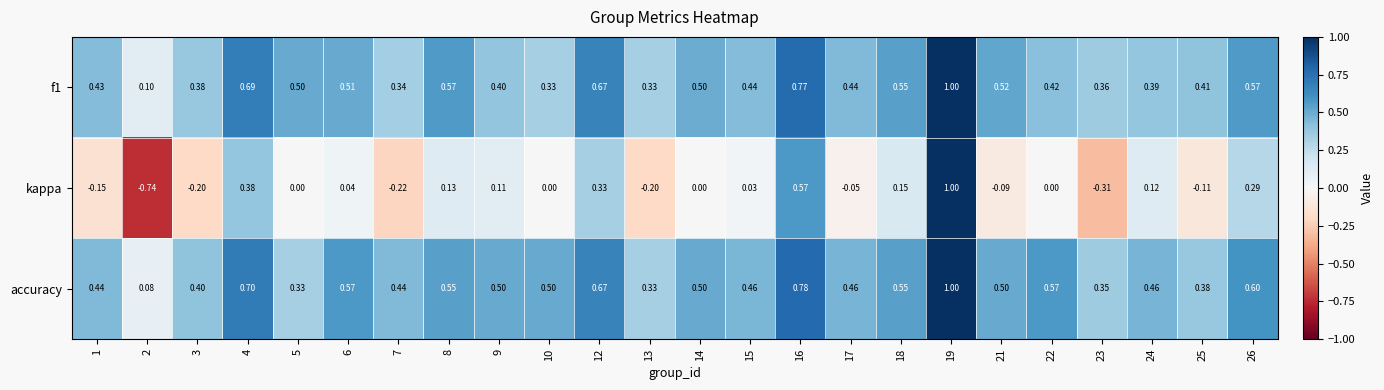

Which label corresponds to the smallest value in the chart?

2